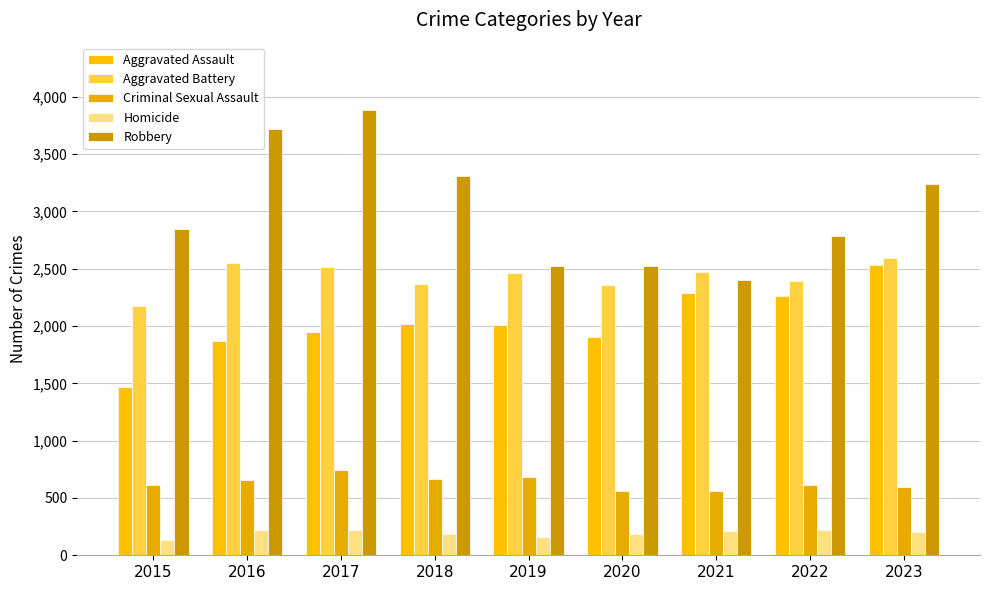

The Criminal Sexual Assault series shows 1012 at 2017. True or false?

False